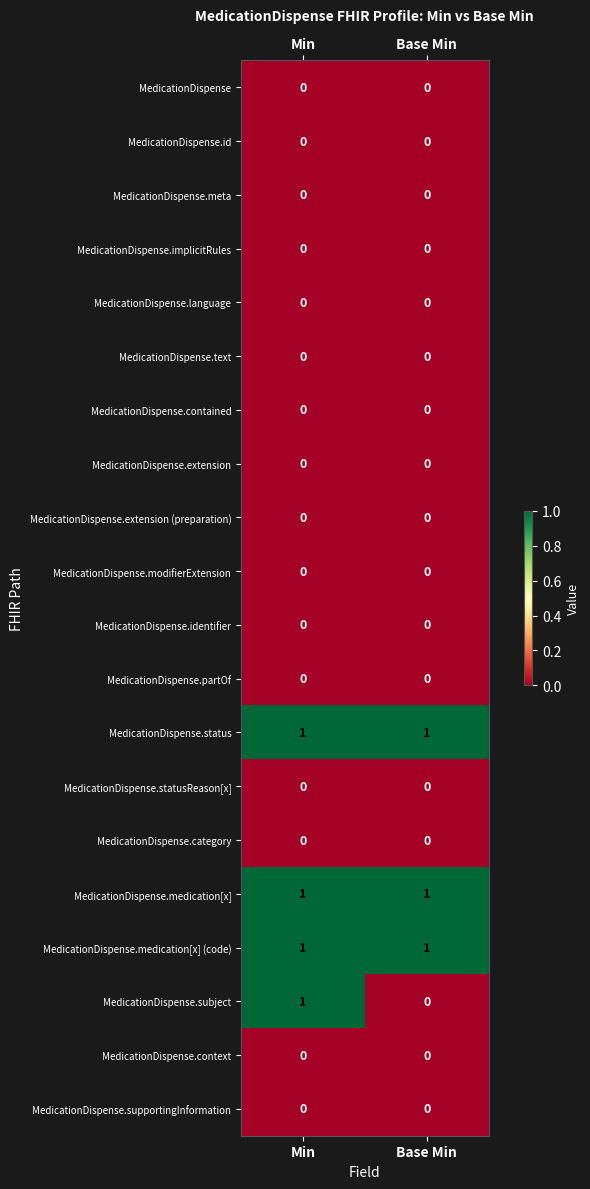

Which series changed the most between Min and Base Min?

MedicationDispense.subject